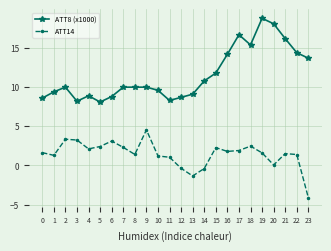

At which category does ATT8 (x1000) reach its first local valley?

3